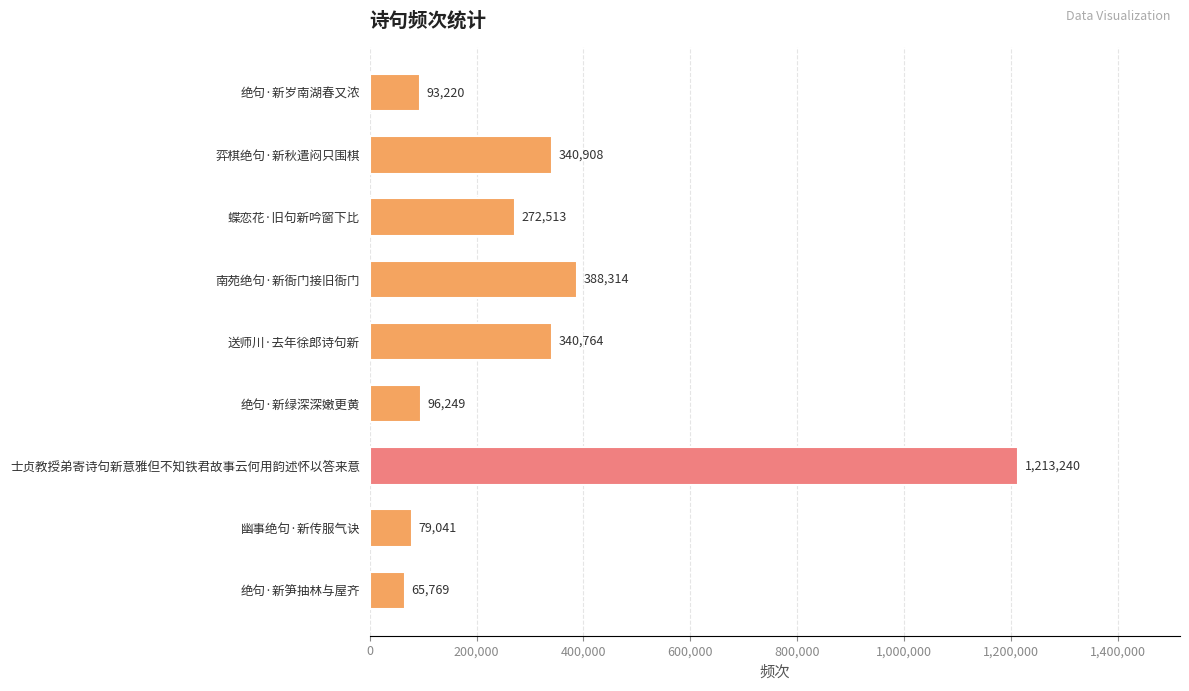

Where is the data nearest to the value 639504?

南苑绝句·新衙门接旧衙门